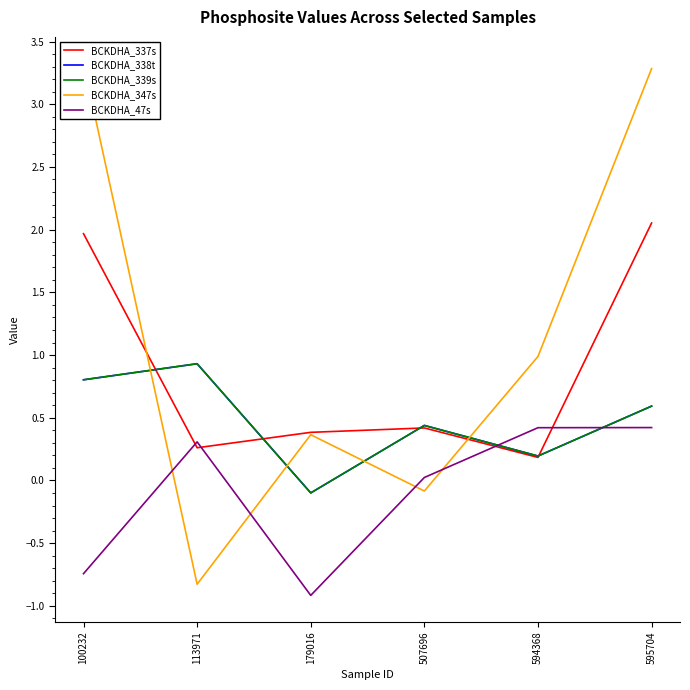

What is the average value of the BCKDHA_47s series?

-0.1